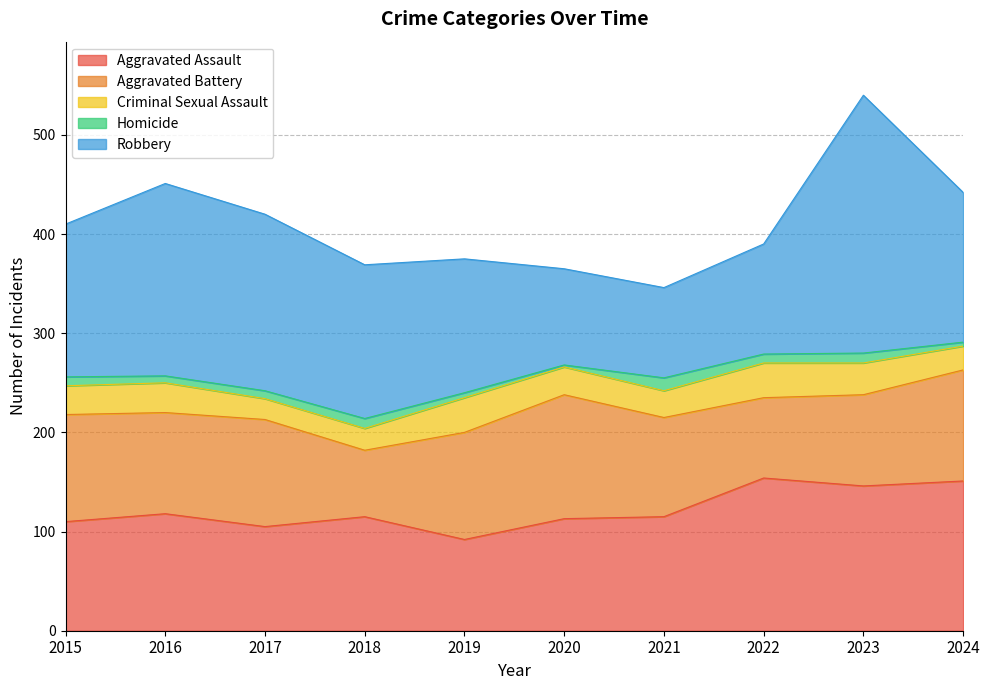

After their last crossing, which series has the higher values: Aggravated Assault or Robbery?

Robbery